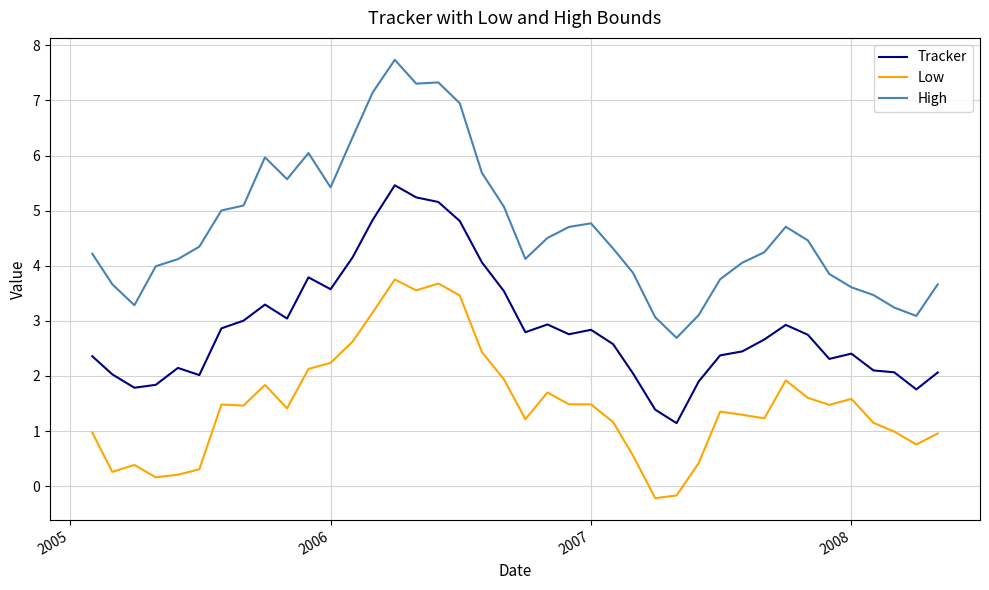

Count the number of categories in the chart.

40